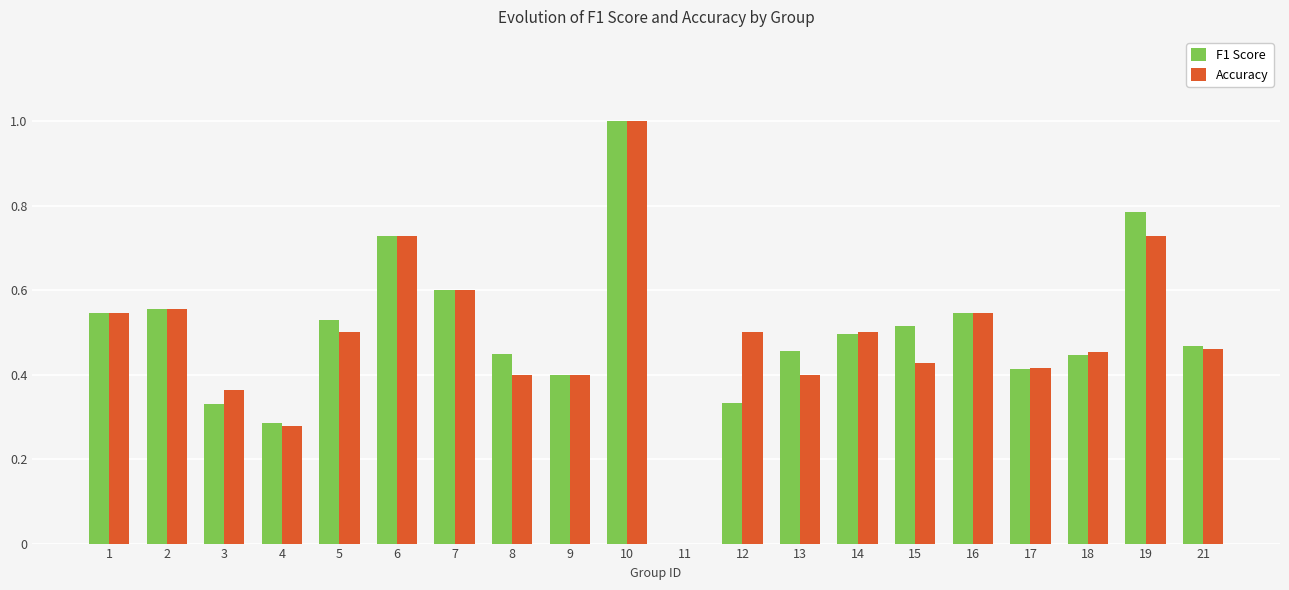

At which category does the chart reach its peak across all series?

10